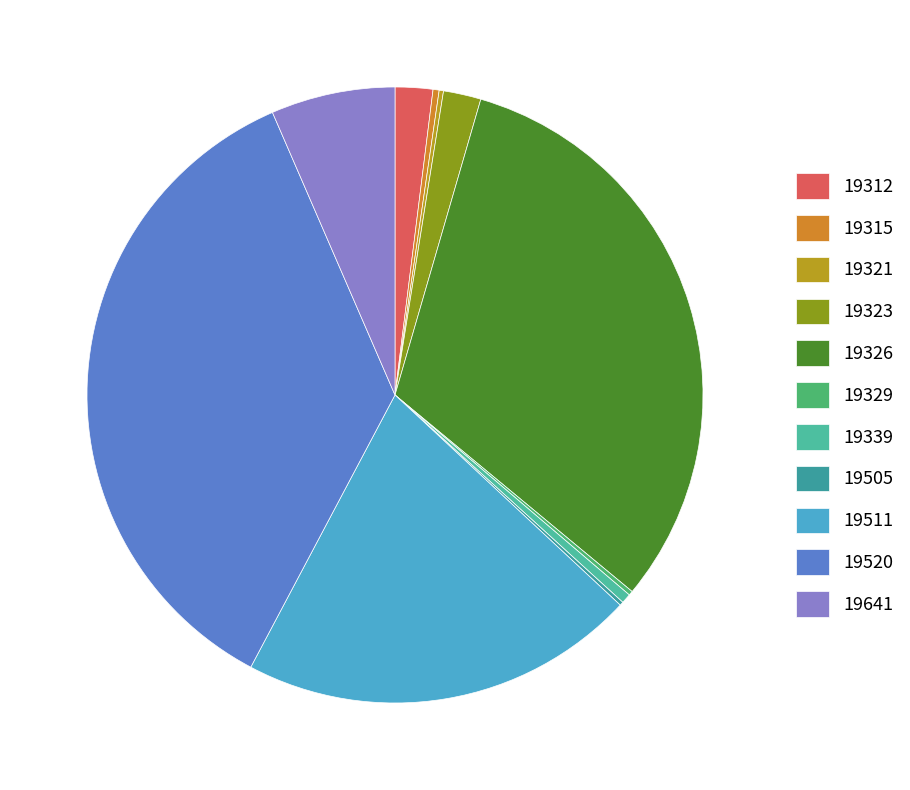

Rank the categories by value from highest to lowest.

19520, 19326, 19511, 19641, 19312, 19323, 19339, 19315, 19321, 19329, 19505